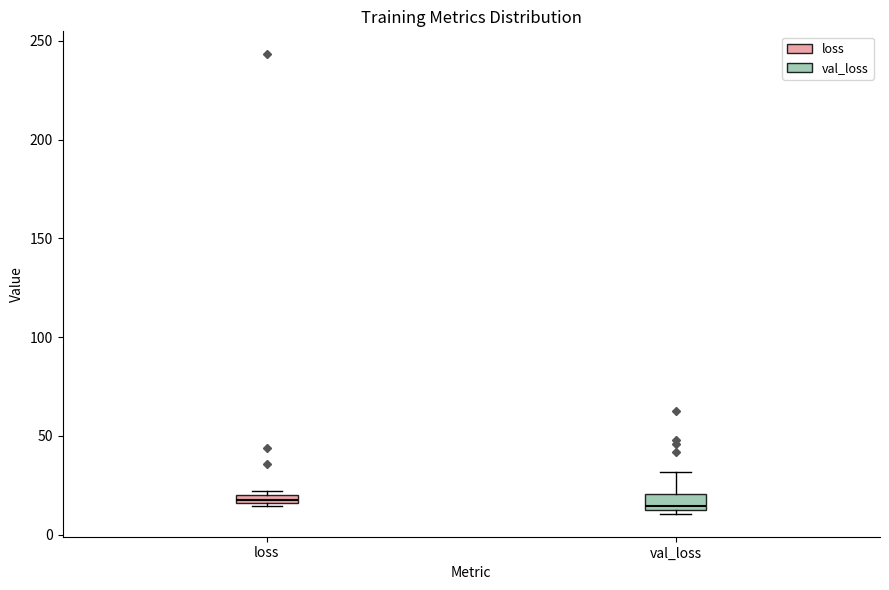

Where does the upper whisker of the box for val_loss end on the y-axis? The values are not printed on the chart, so give them approximately, as read against the axis.

30